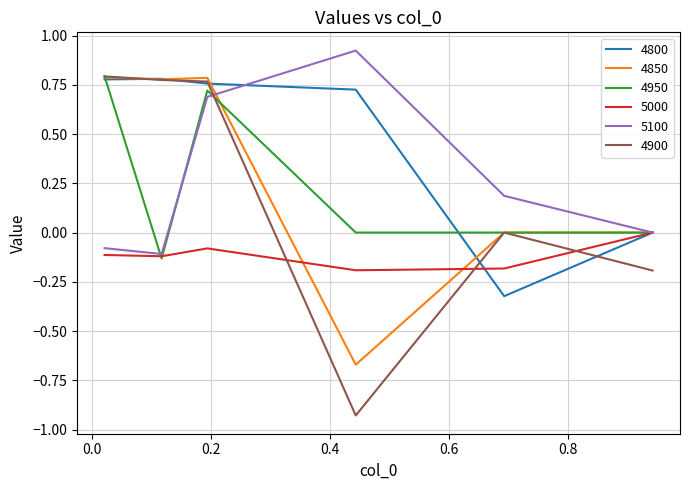

Which series has the largest total across all categories?

4800